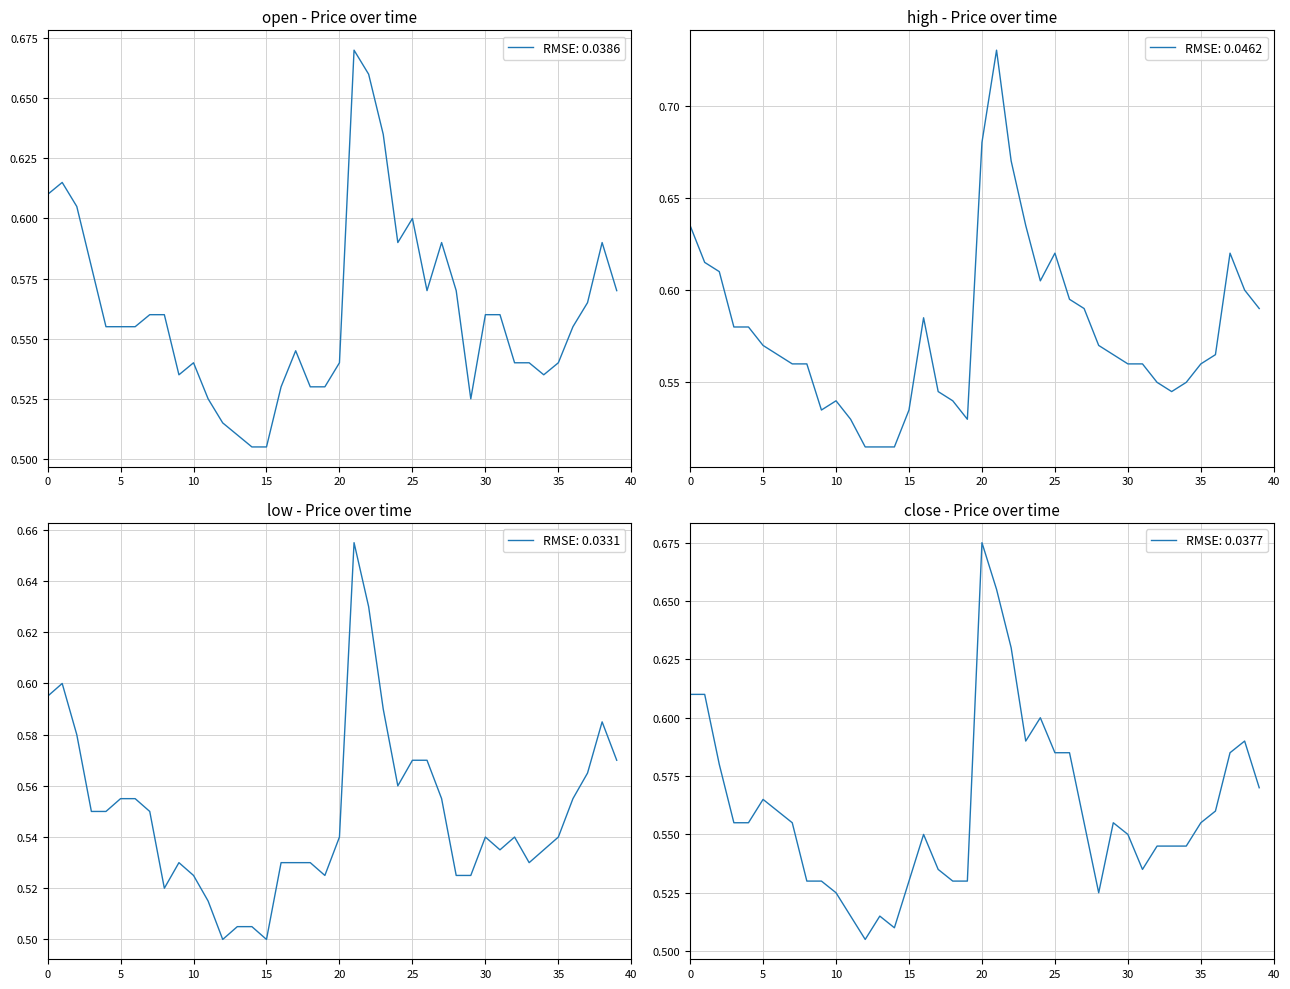

True or false: low and high cross at least once.

False